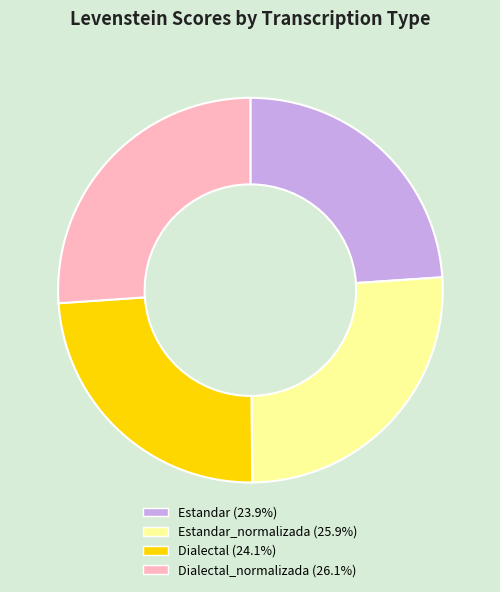

Does any single category account for the majority?

No